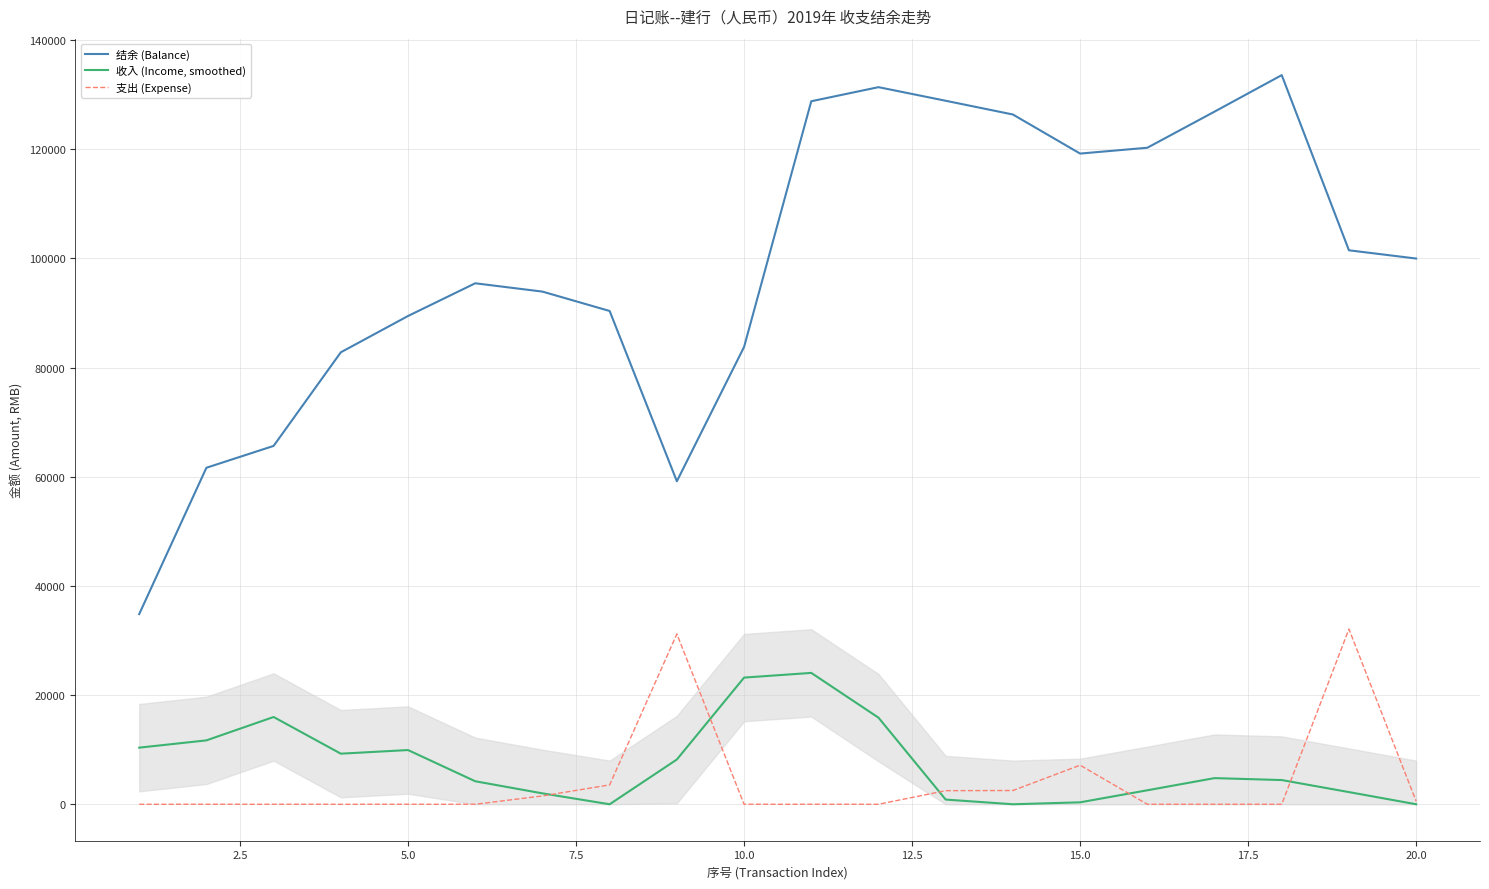

True or false: 结余 (Balance) and 支出 (Expense) cross at least once.

False